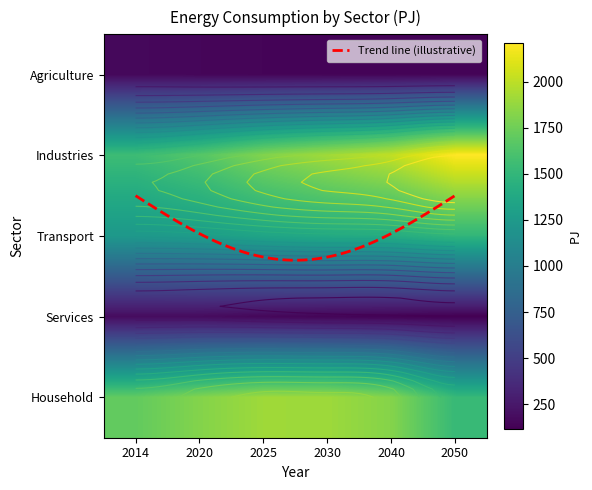

Which series has the largest total across all categories?

Industries